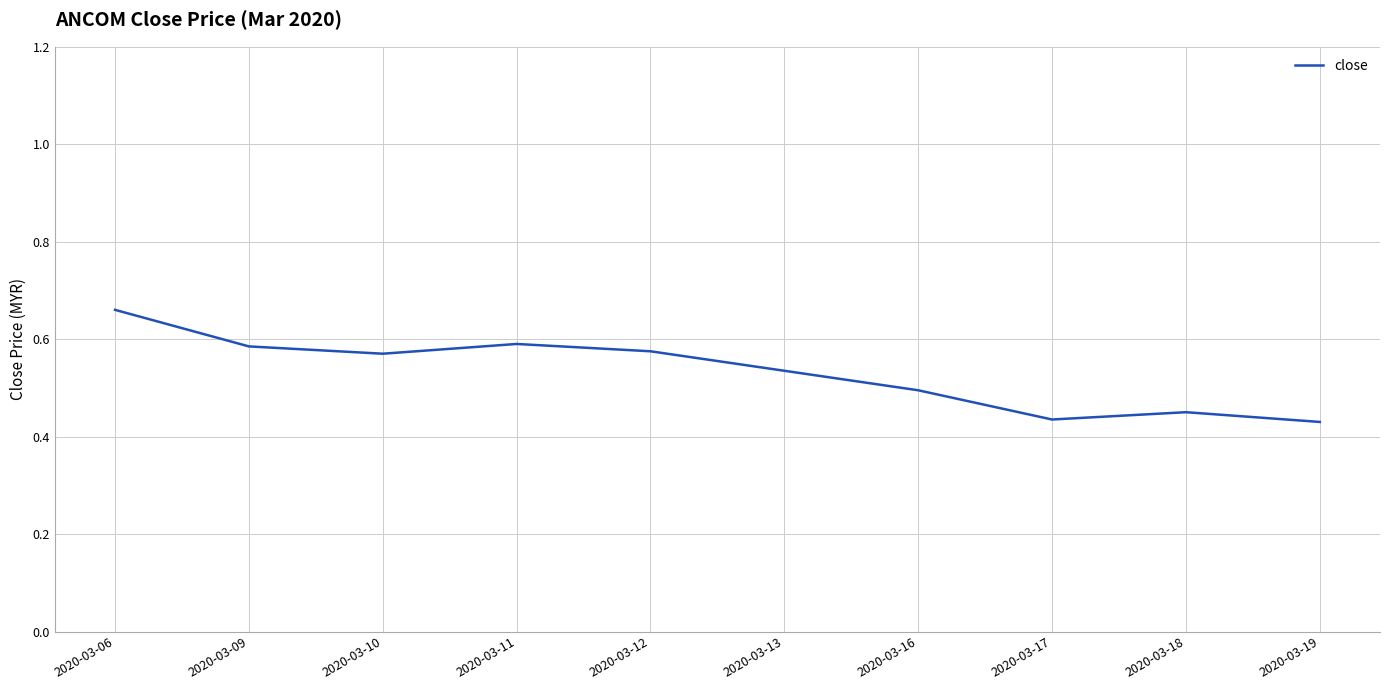

At which category does the chart reach its peak across all series?

2020-03-06